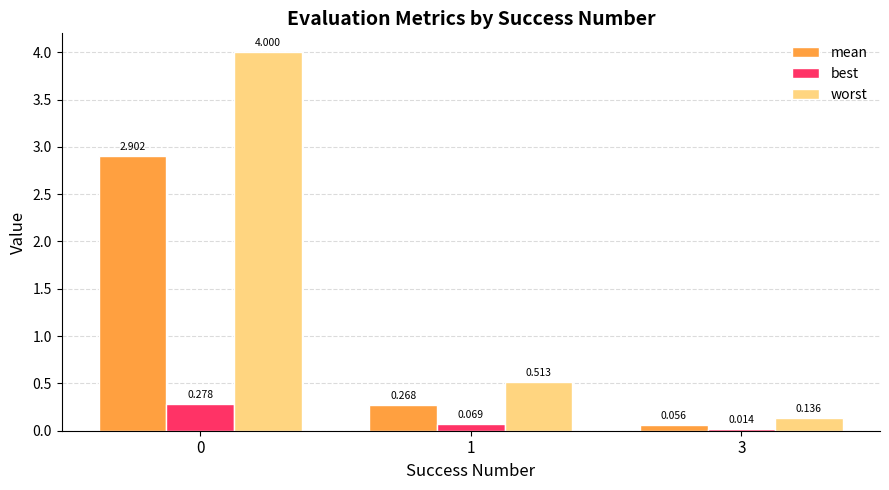

What is the greatest value displayed?

4.0